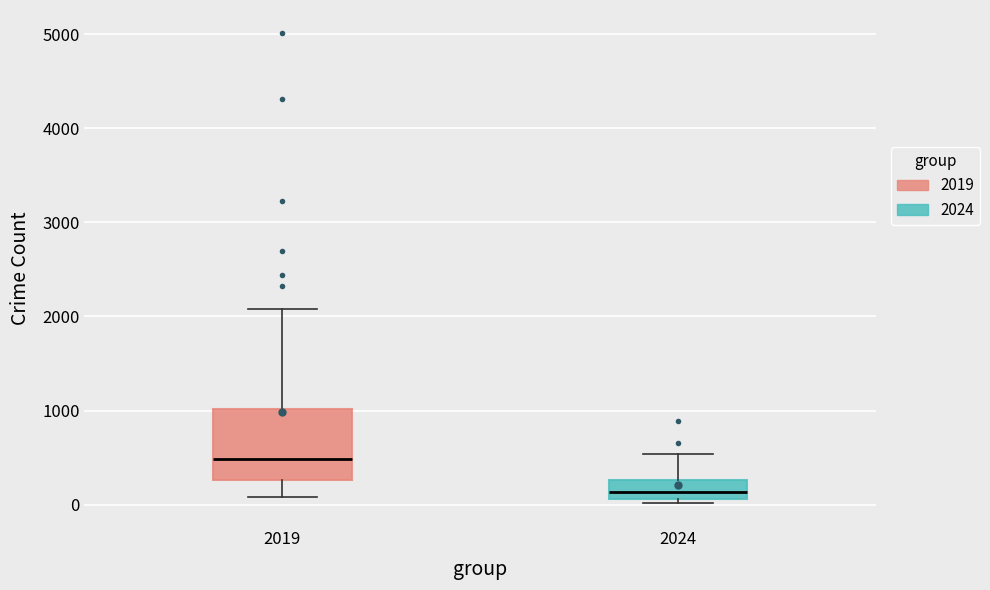

Reading left to right, transcribe this box plot: for each box, give where its median line is, the range the box spans, and where its two whiskers end, as read against the y-axis. The values are not printed on the chart, so give them approximately, as read against the axis.

2019: median 500, box 300 to 1000, whiskers 100 to 2100
2024: median 100 (inside the box), box 100 to 300, whiskers 0 to 500